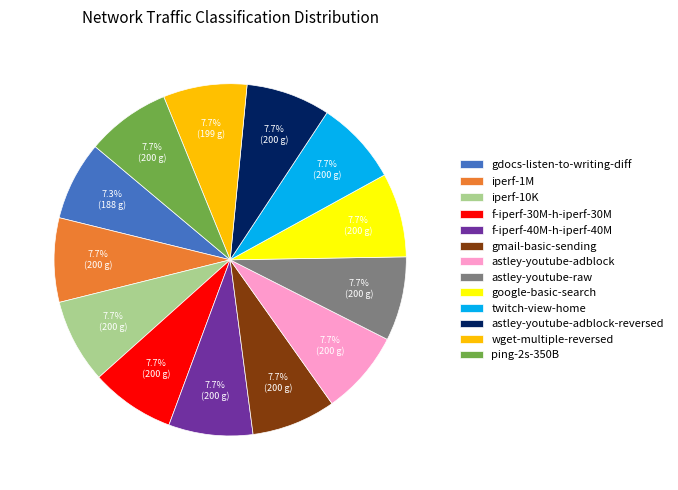

To the nearest percent, what percentage of the pie is twitch-view-home?

8%